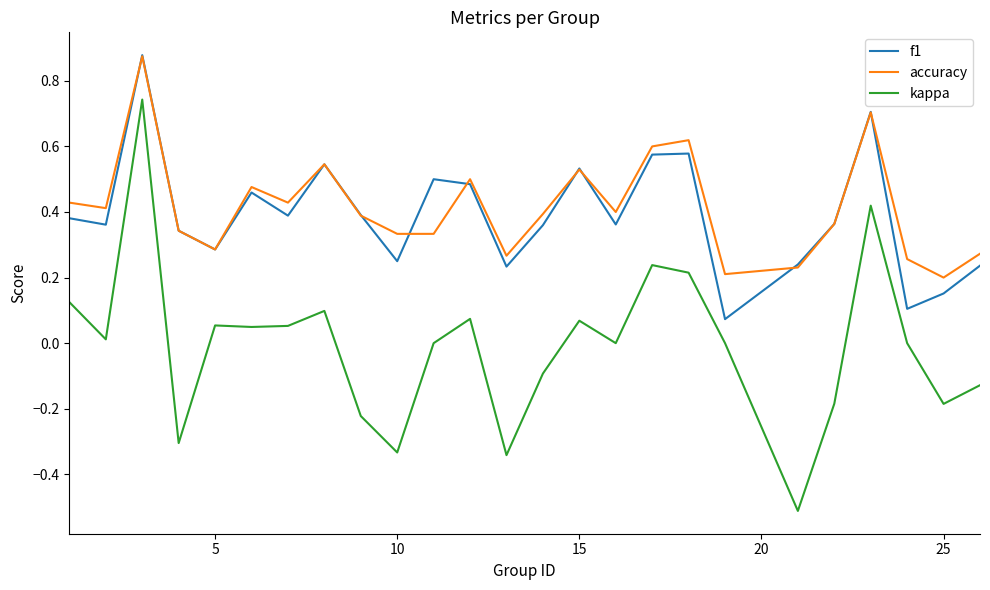

What is the minimum value shown in the chart?

-0.5